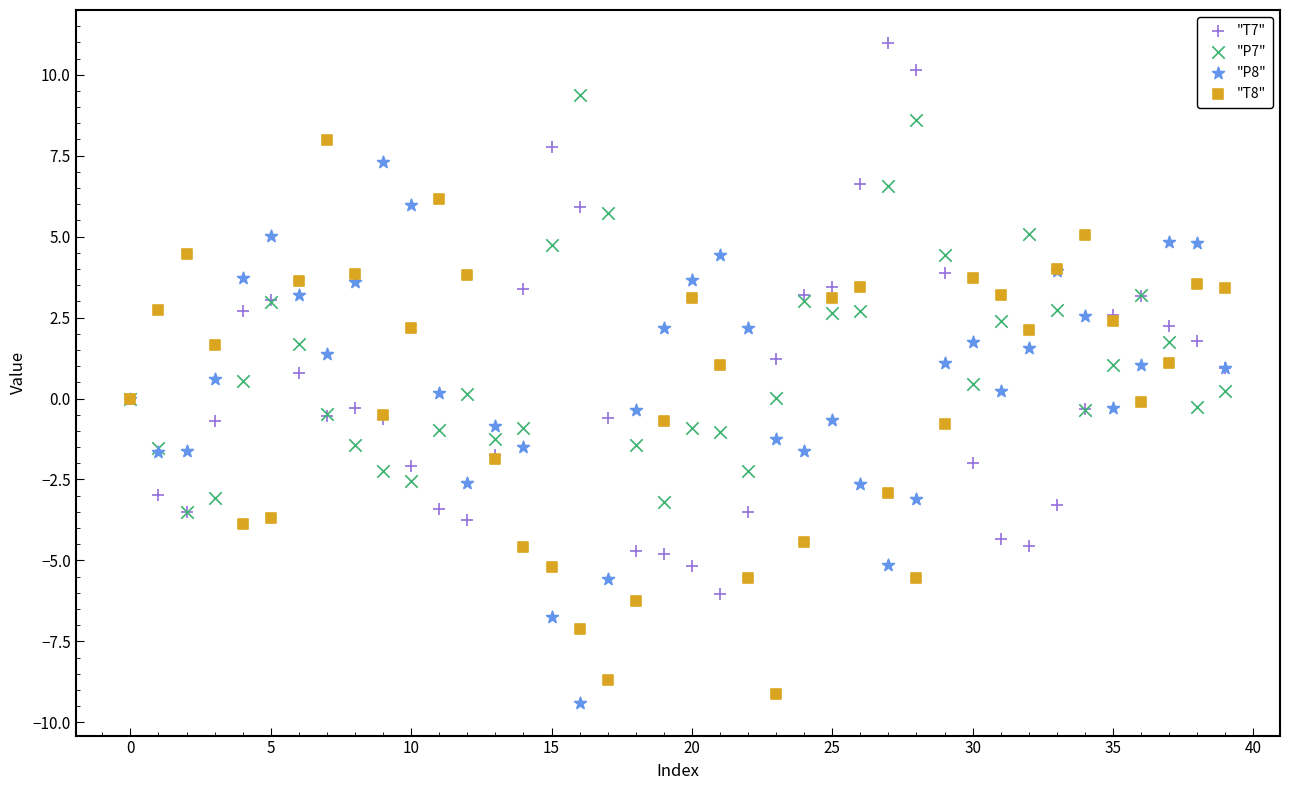

Which series reaches the maximum Y coordinate?

"T7"